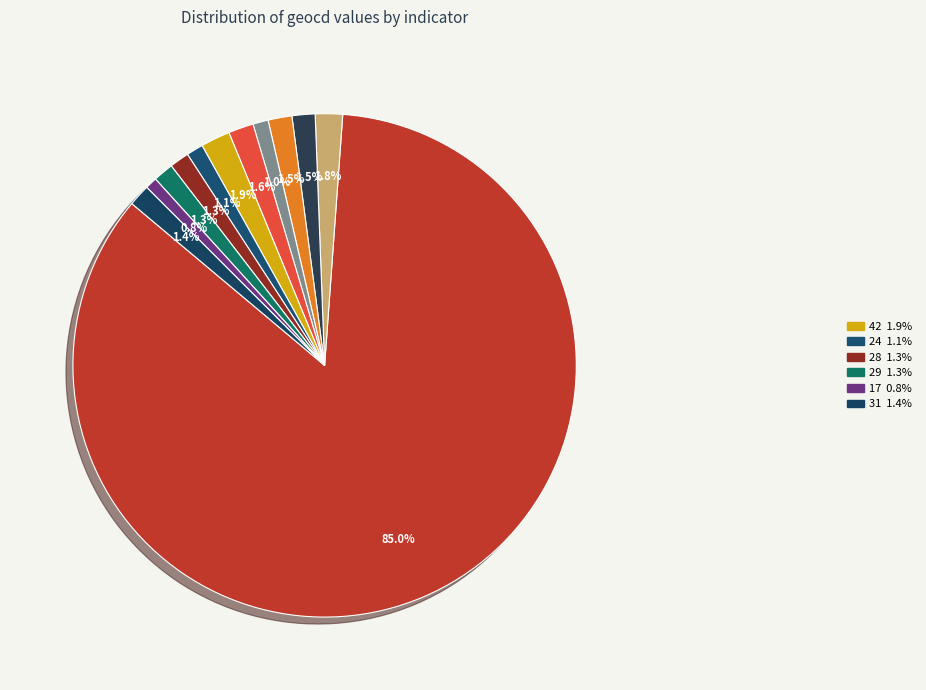

Which category has the smallest portion of the pie?

17